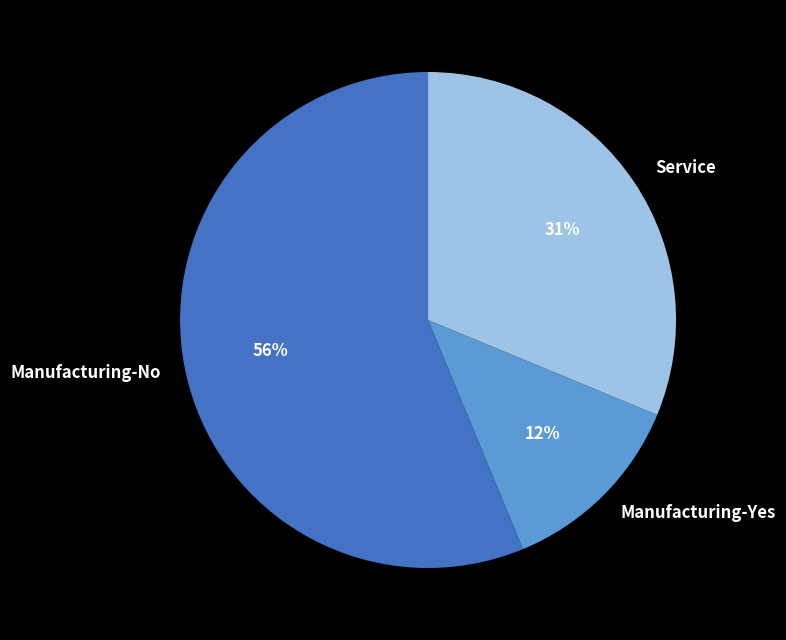

True or false: Service accounts for 21% of the total.

False